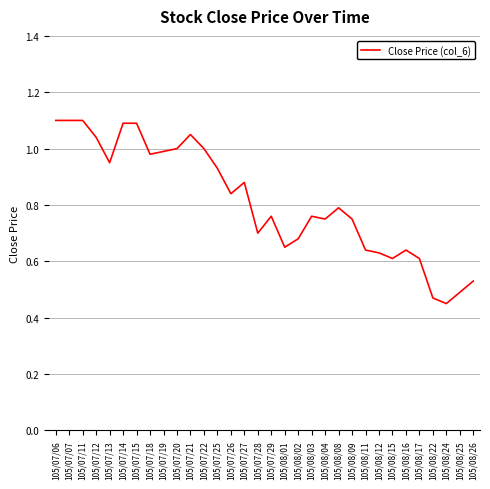

What is the difference between the values at 105/08/15 and 105/07/21?

0.4